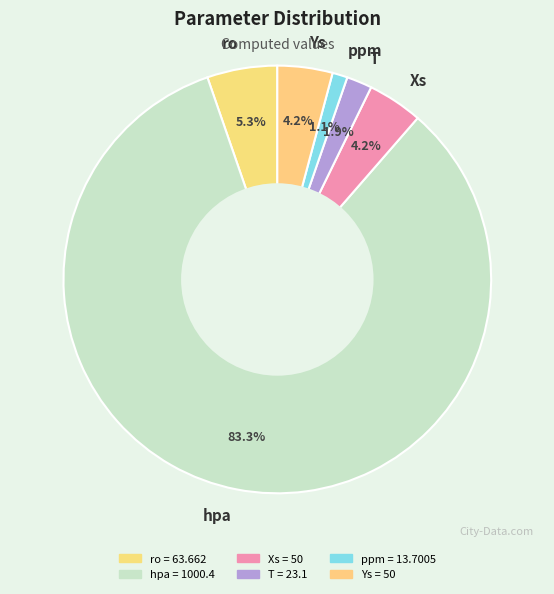

The hpa slice represents 94% of the pie. True or false?

False